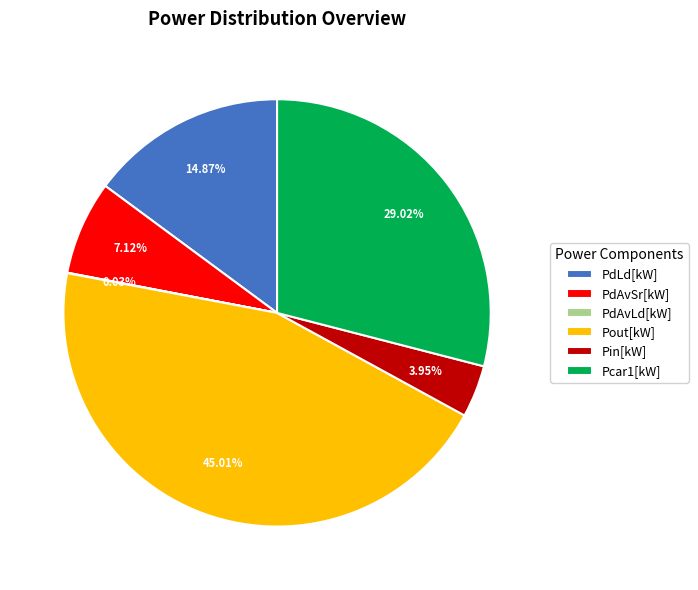

Is Pcar1[kW] the majority of the pie?

No